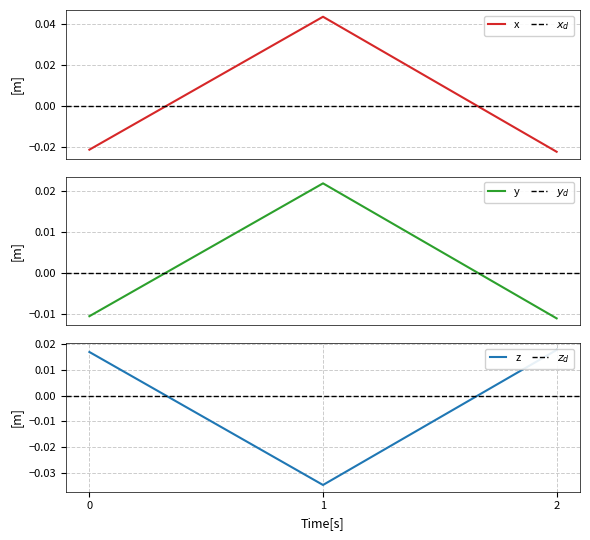

At which label does the data first exceed 0?

1